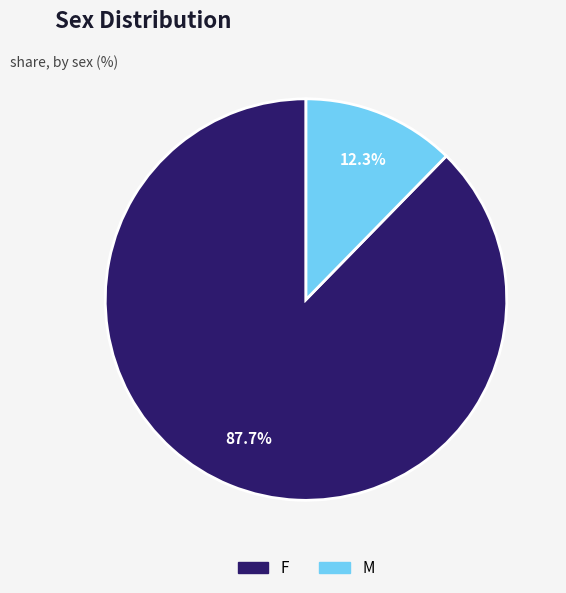

What is the total percentage of M and F?

100.0%